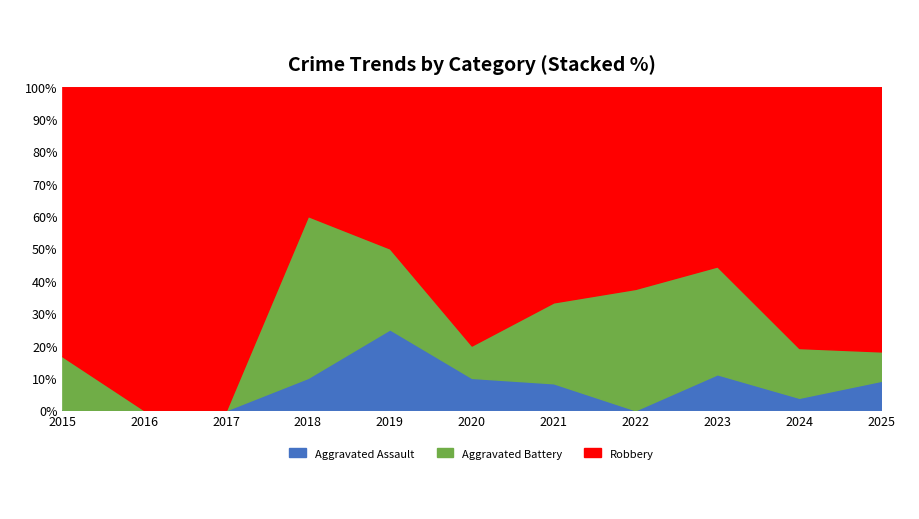

What are all the series names shown in the legend?

Aggravated Assault, Aggravated Battery, Robbery